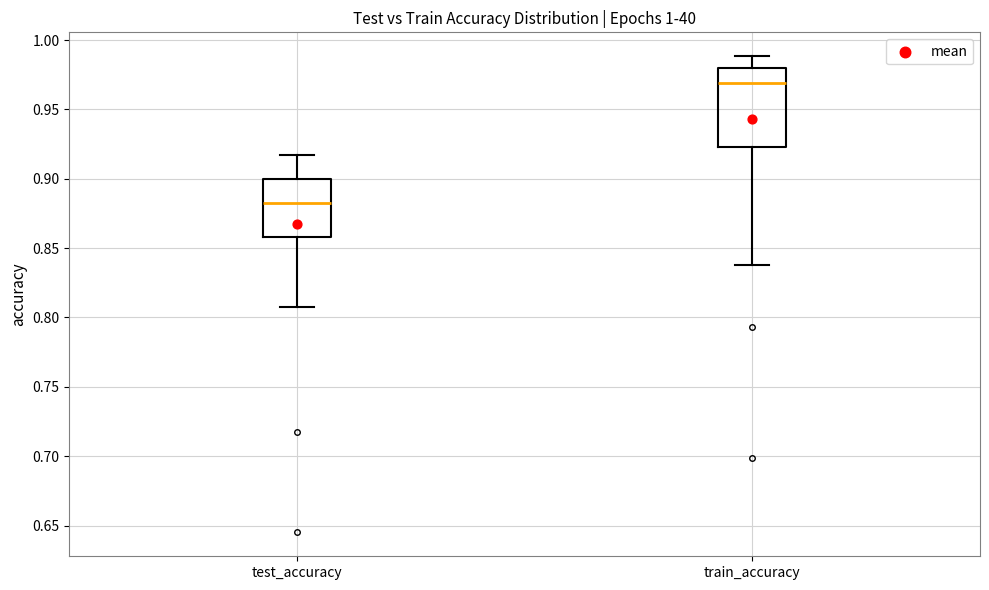

Comparing the boxes themselves (not the whiskers), which one is the tallest?

train_accuracy